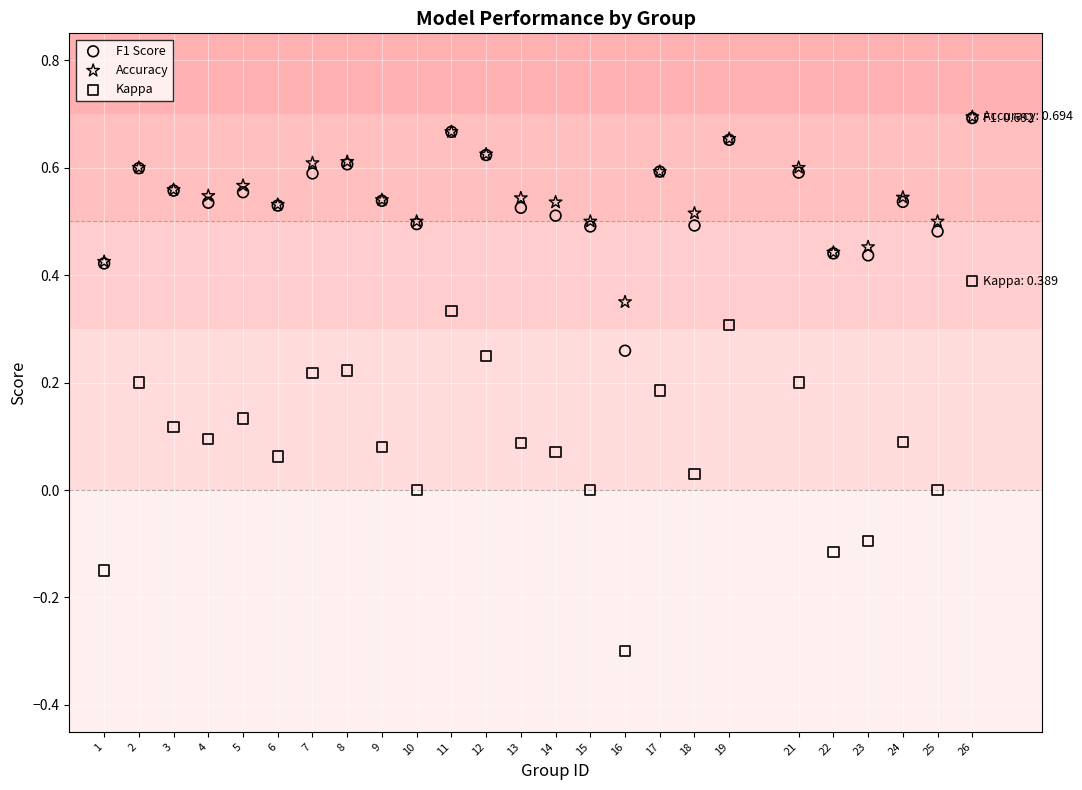

What are all the series names shown in the legend?

F1 Score, Accuracy, Kappa